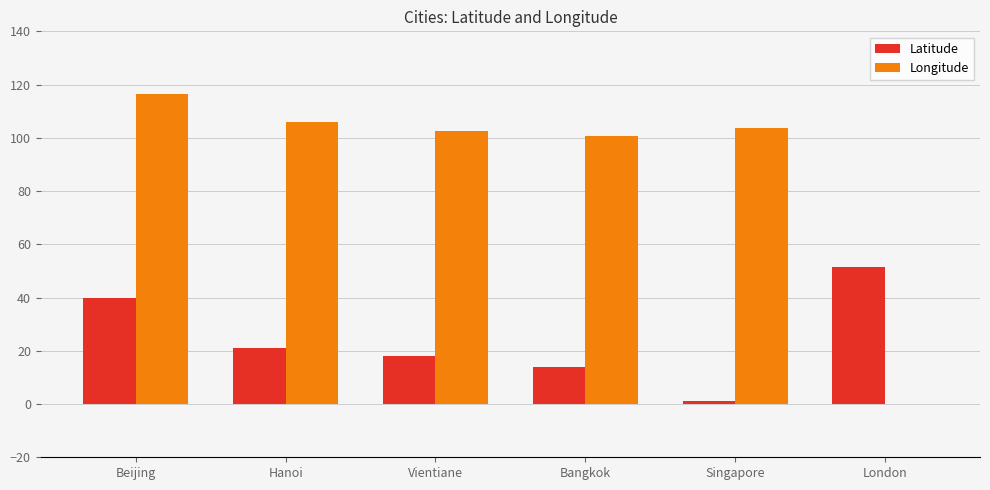

What is the sum of all Longitude values?

529.2